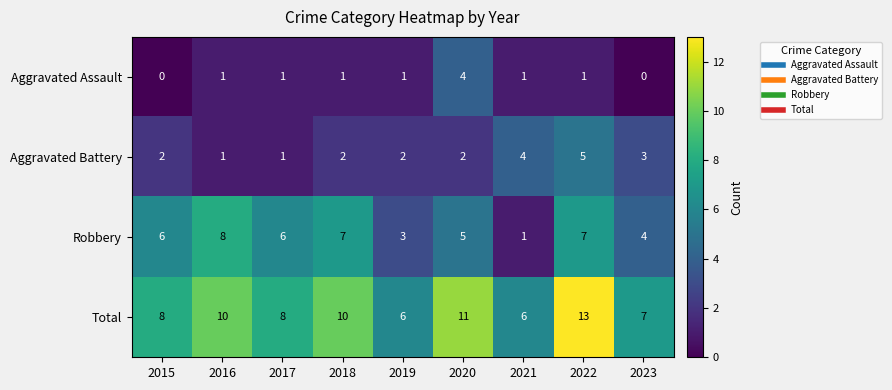

What is the spread (max minus min) of values at 2019?

5